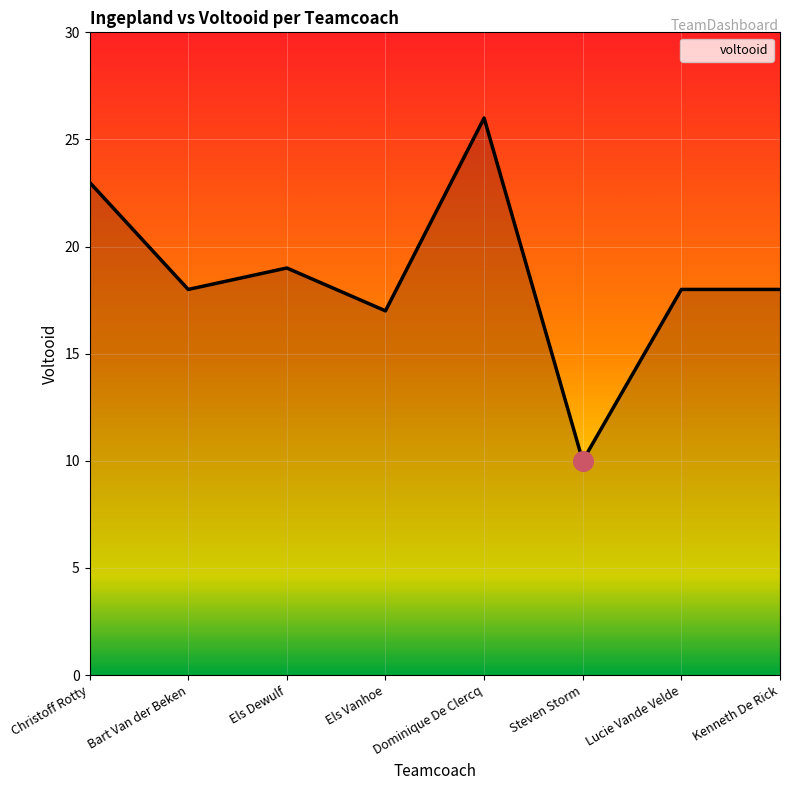

What is the change in value from Bart Van der Beken to Els Vanhoe?

-1